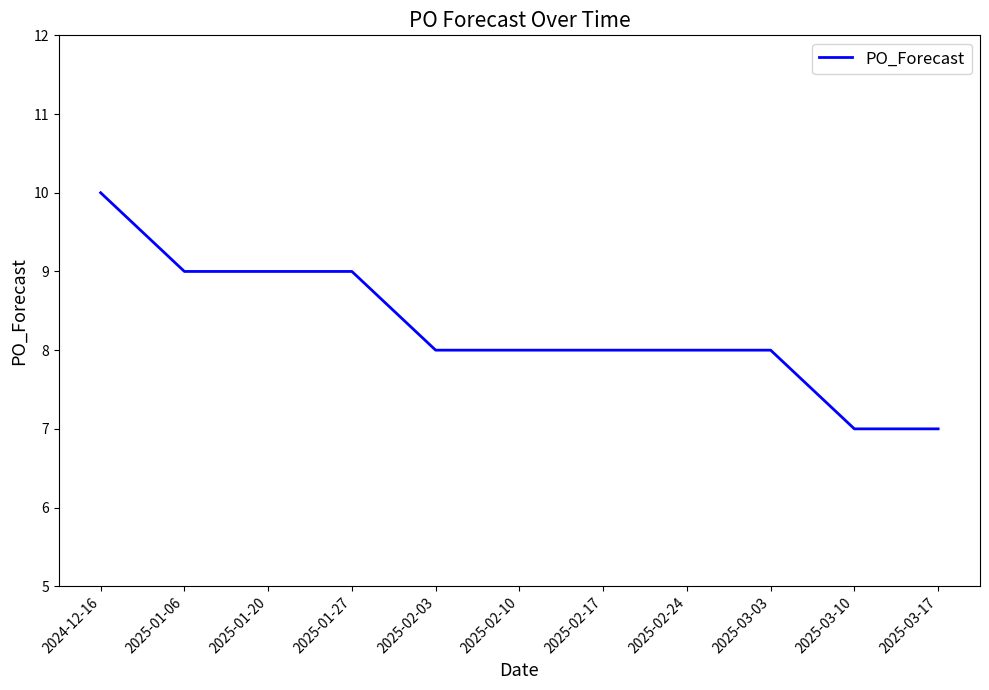

Is it true that the value at 2025-02-03 is 13?

False